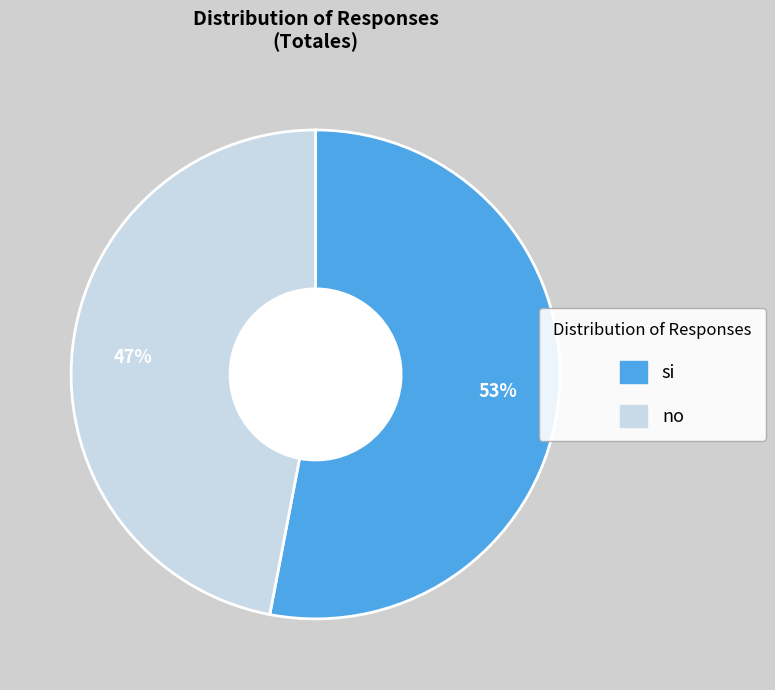

Which has a higher value, si or no?

si